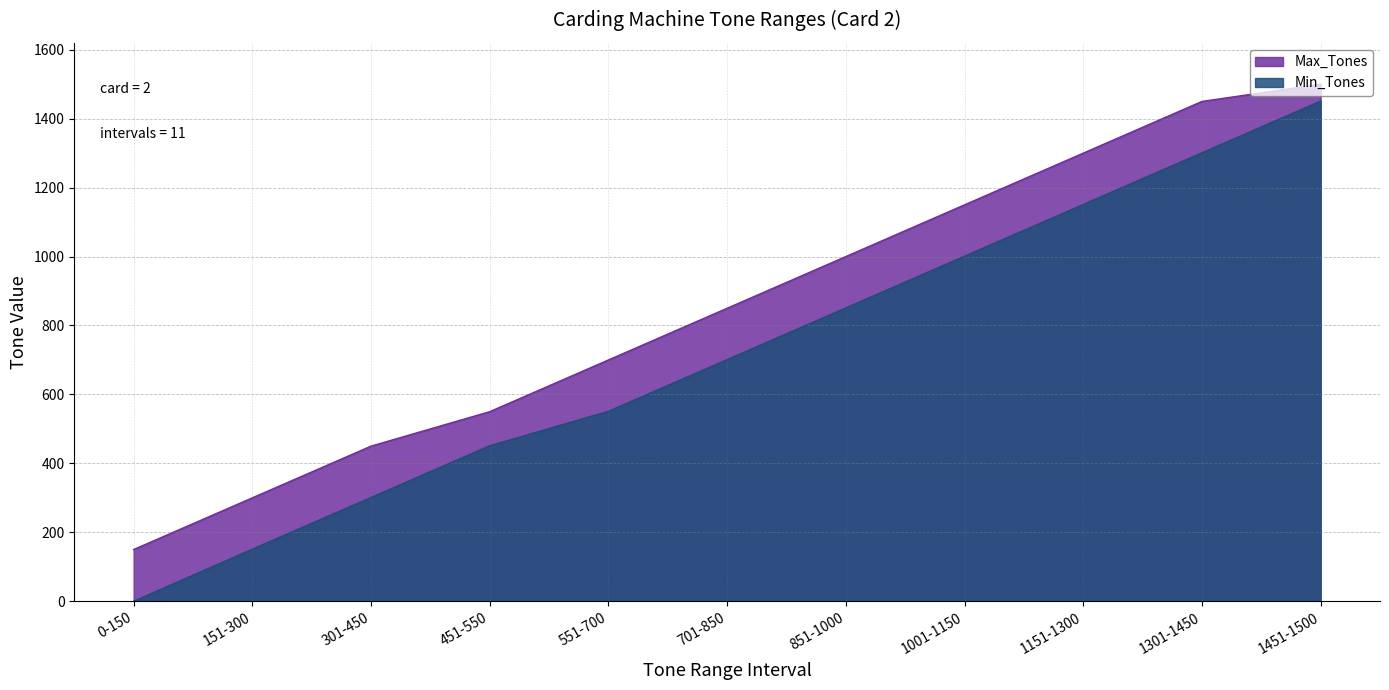

At which label does Max_Tones reach its minimum?

0-150